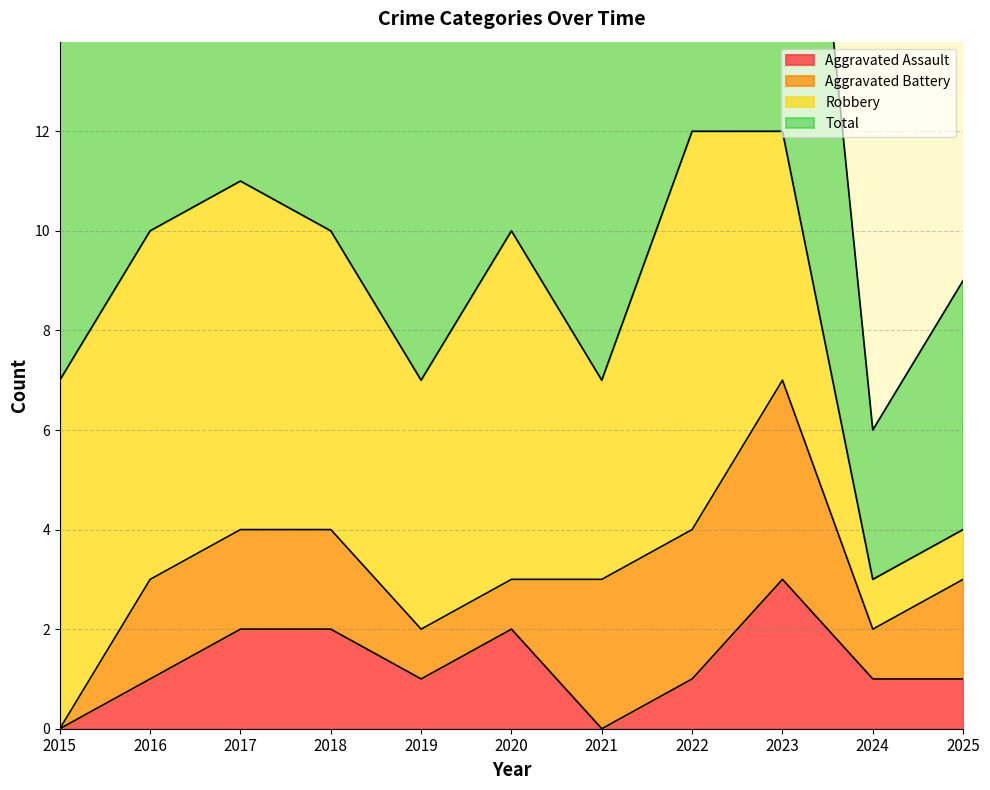

The Aggravated Assault series shows -1 at 2015. True or false?

False